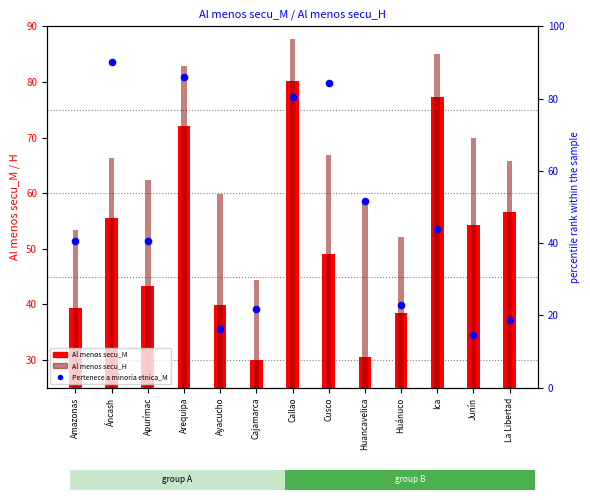

Which series has the largest Y range (max minus min)?

Pertenece a minoria etnica_M